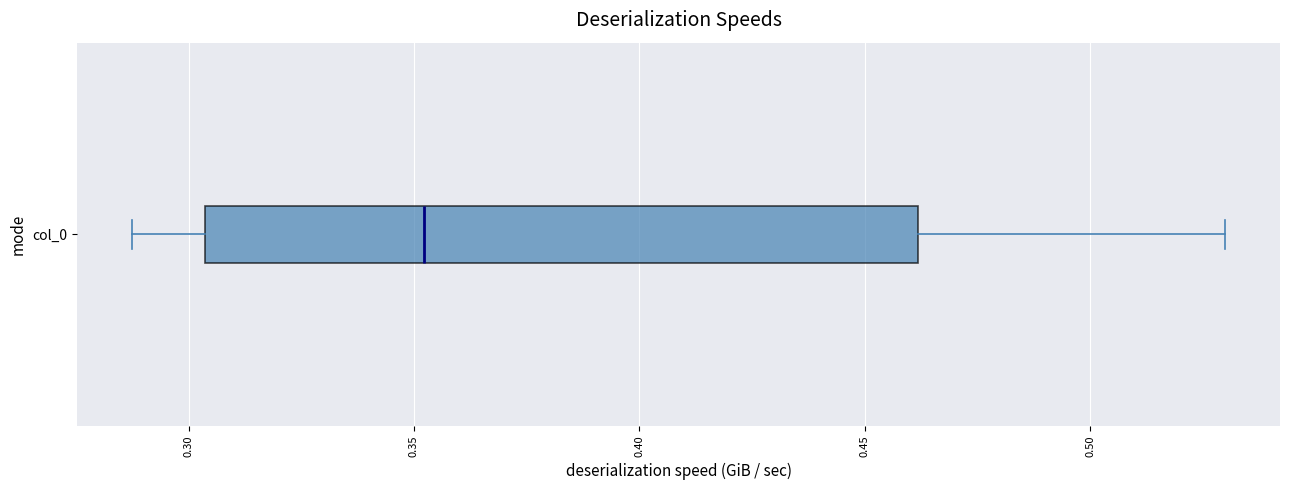

Where does the right whisker of the box for col_0 end on the x-axis? The values are not printed on the chart, so give them approximately, as read against the axis.

0.530